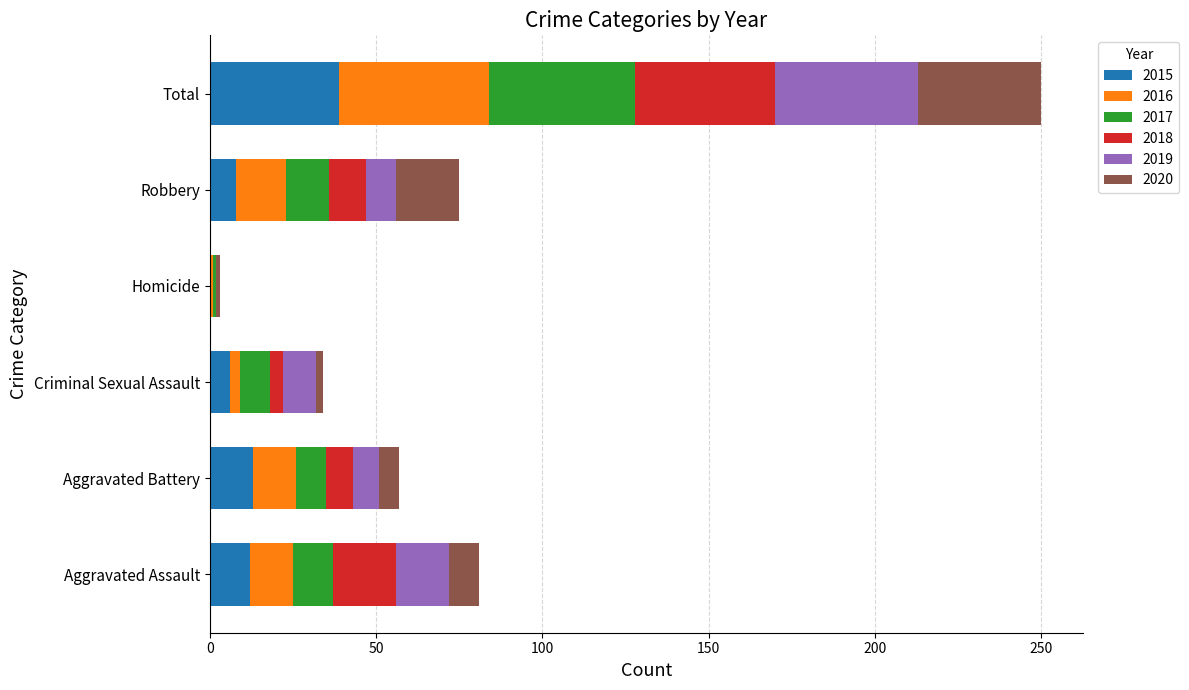

At which category is the sum across all series the highest?

Total